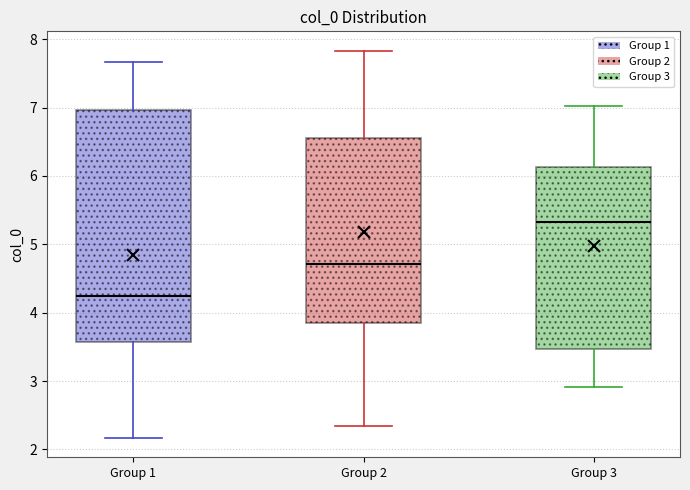

Reading left to right, read every box against the y-axis: the position of its median line, the range the box covers, and the ends of its whiskers. The values are not printed on the chart, so give them approximately, as read against the axis.

Group 1: median 4.2, box 3.6 to 7.0, whiskers 2.2 to 7.7
Group 2: median 4.7, box 3.9 to 6.6, whiskers 2.3 to 7.8
Group 3: median 5.3, box 3.5 to 6.1, whiskers 2.9 to 7.0